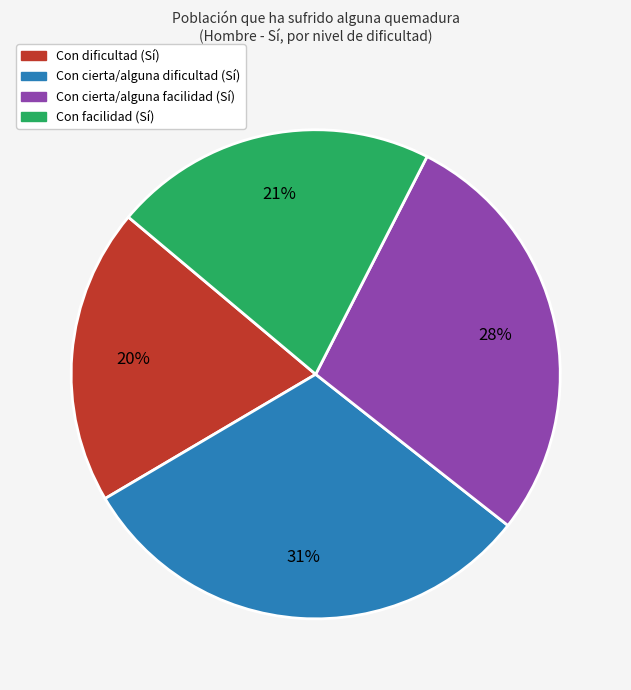

To the nearest percent, what percentage of the pie is Con cierta/alguna dificultad?

31%